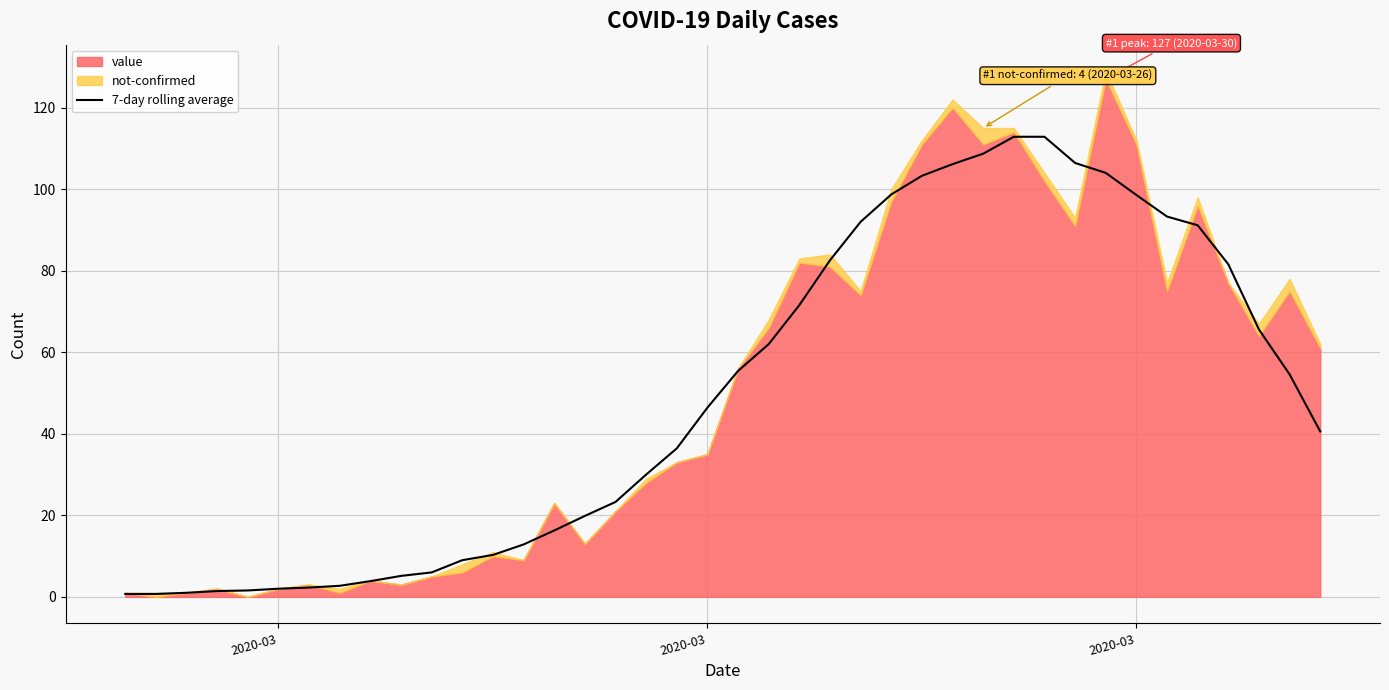

True or false: the data has more than 2 interior local peaks.

False